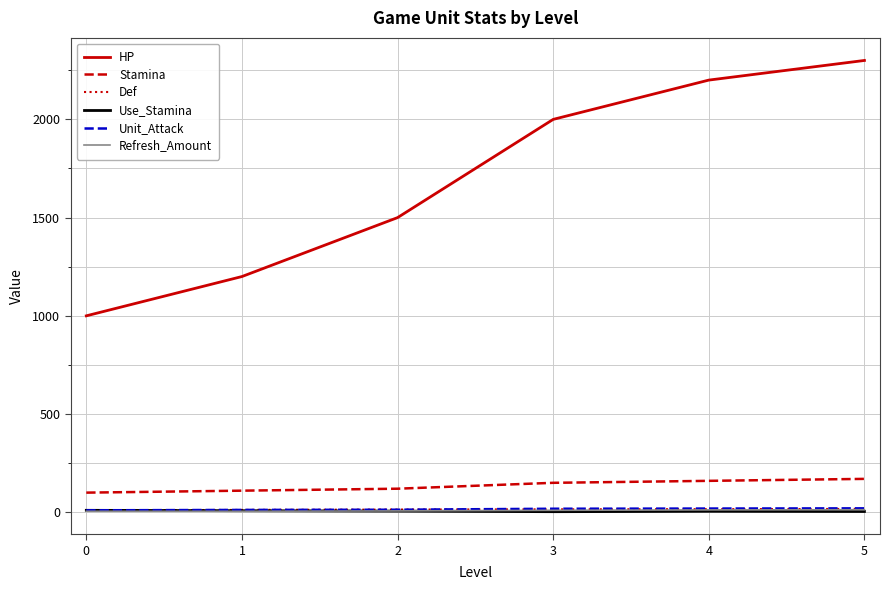

Between 1 and 5, which series saw the biggest shift?

HP